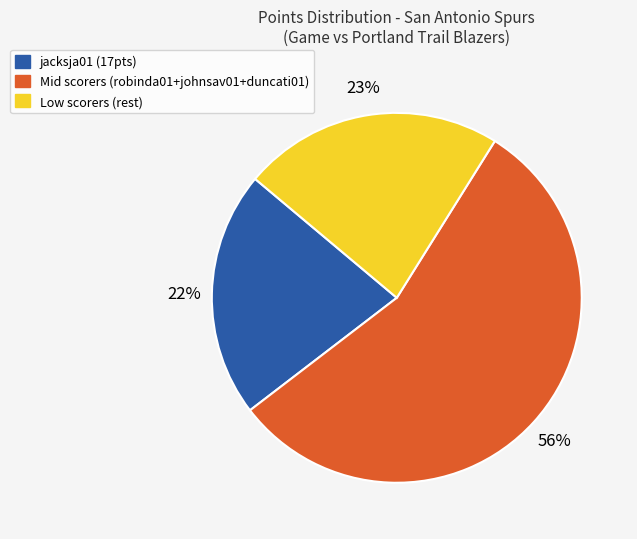

What percentage is the Low scorers (rest) slice, to the nearest percent?

23%